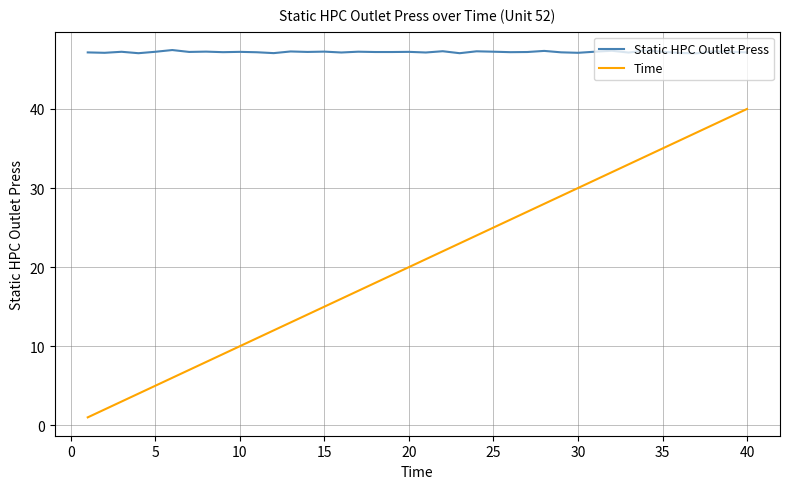

True or false: Static HPC Outlet Press and Time intersect in this chart.

False